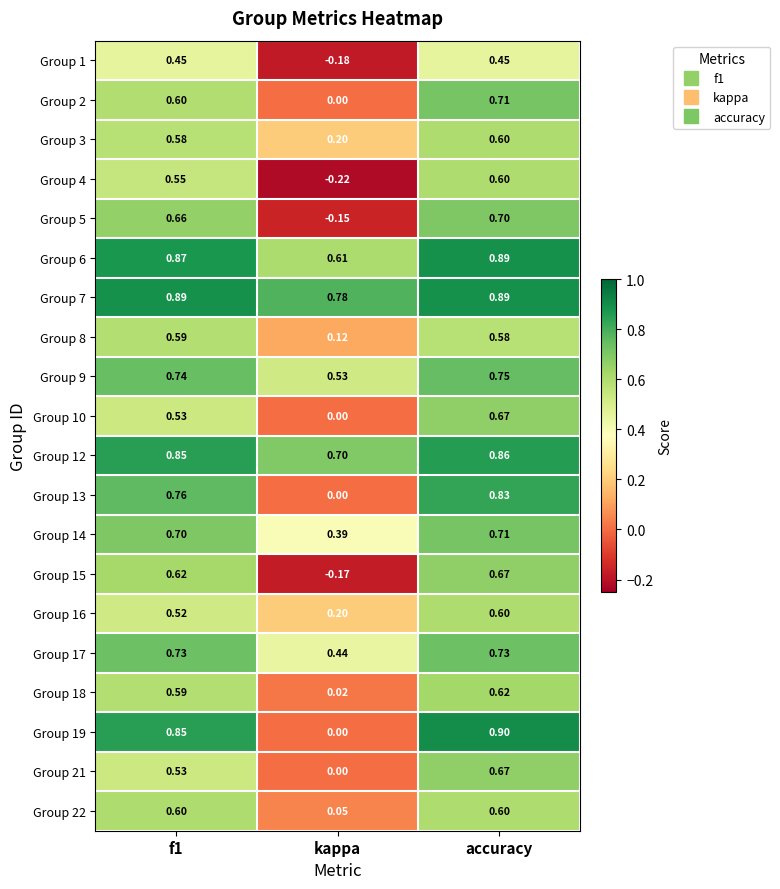

Which category has the lowest value across all series?

kappa